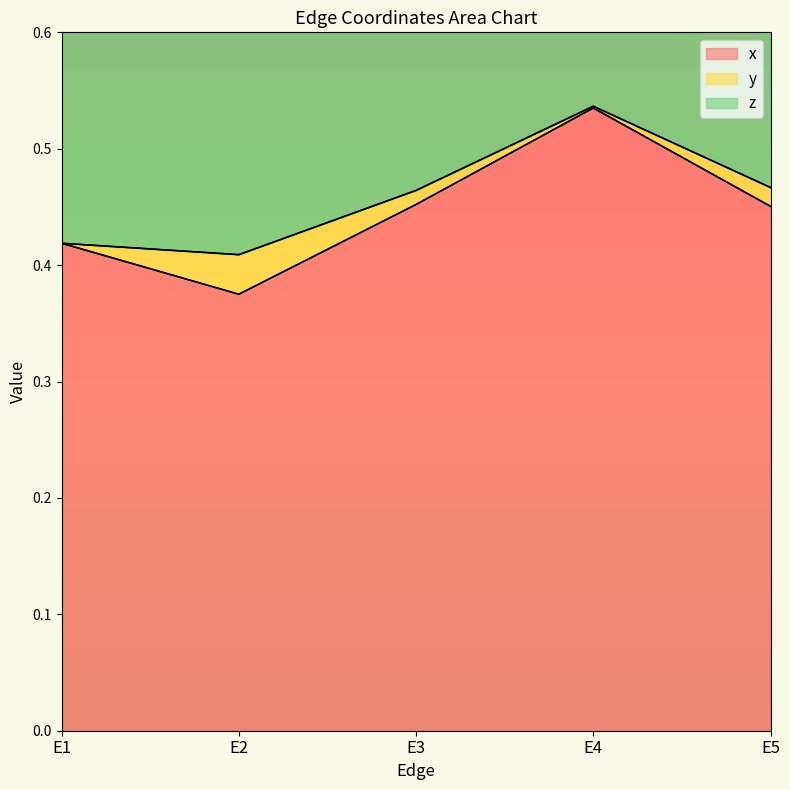

Between E5 and E3, which is larger?

E3